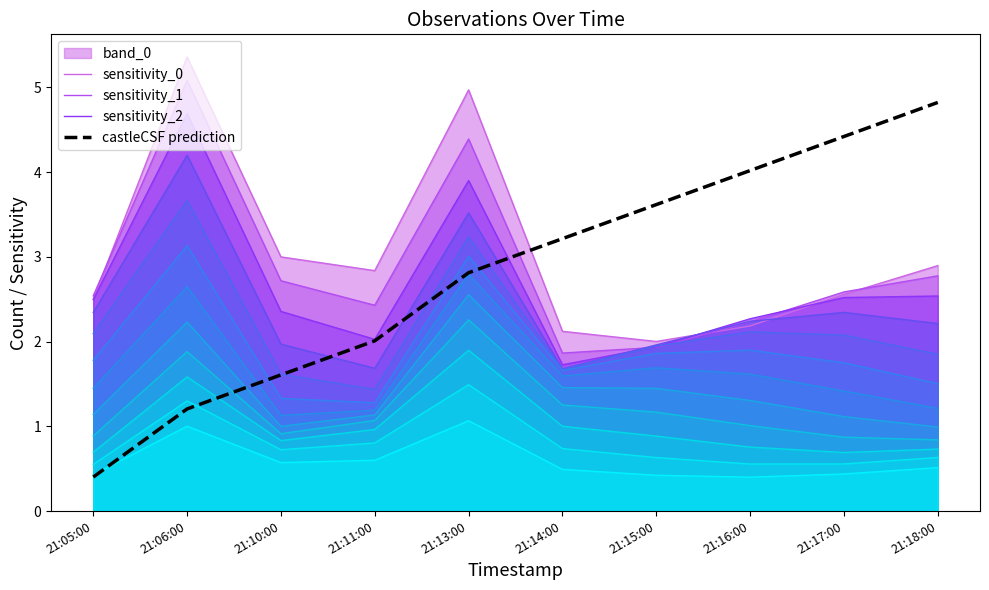

What is the label of the 2nd point from the left?

21:06:00